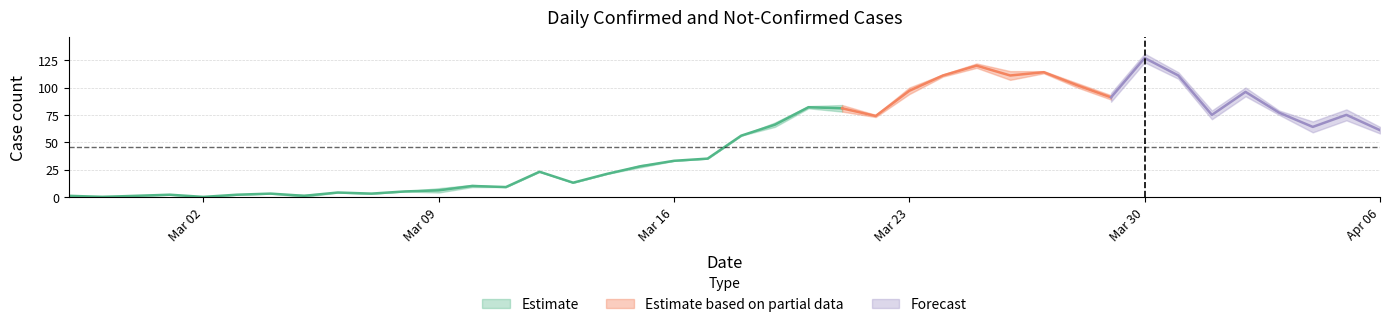

Rank the categories by value value from lowest to highest.

2020-02-28, 2020-03-02, 2020-02-27, 2020-02-29, 2020-03-05, 2020-03-01, 2020-03-03, 2020-03-04, 2020-03-07, 2020-03-06, 2020-03-08, 2020-03-09, 2020-03-11, 2020-03-10, 2020-03-13, 2020-03-14, 2020-03-12, 2020-03-15, 2020-03-16, 2020-03-17, 2020-03-18, 2020-04-06, 2020-04-04, 2020-03-19, 2020-03-22, 2020-04-01, 2020-04-05, 2020-04-03, 2020-03-21, 2020-03-20, 2020-03-29, 2020-04-02, 2020-03-23, 2020-03-28, 2020-03-24, 2020-03-26, 2020-03-31, 2020-03-27, 2020-03-25, 2020-03-30